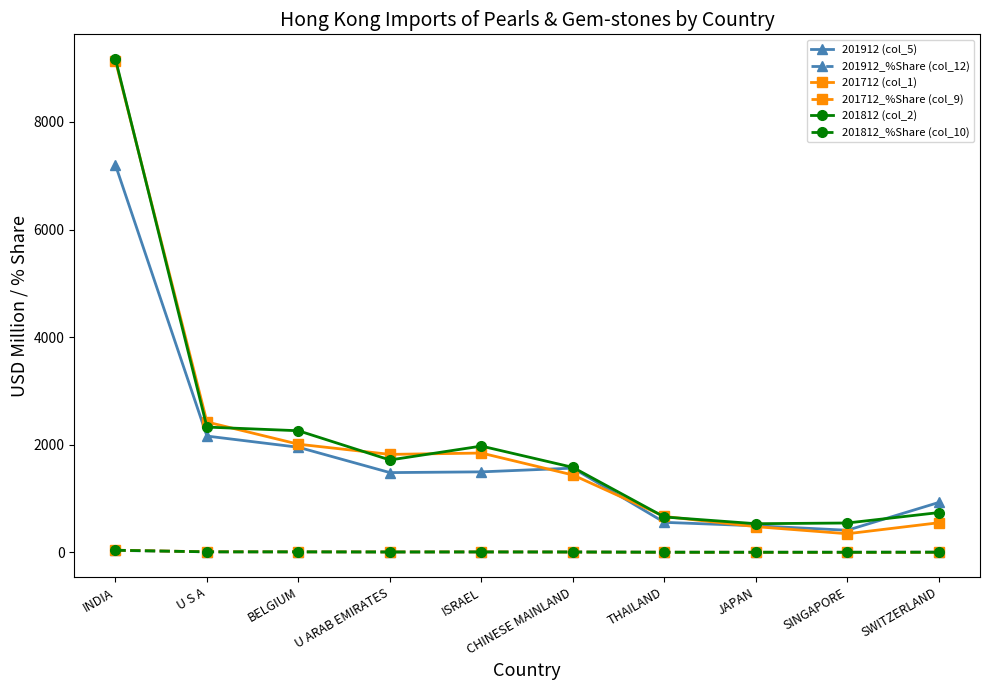

Which series has the widest spread of values?

201712 (col_1)